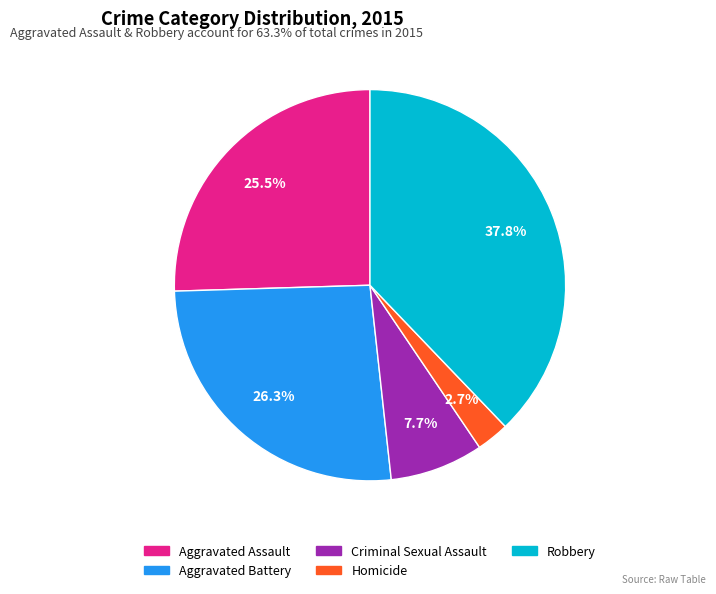

Approximately how many times larger is the value at Aggravated Battery compared to Aggravated Assault?

1.0